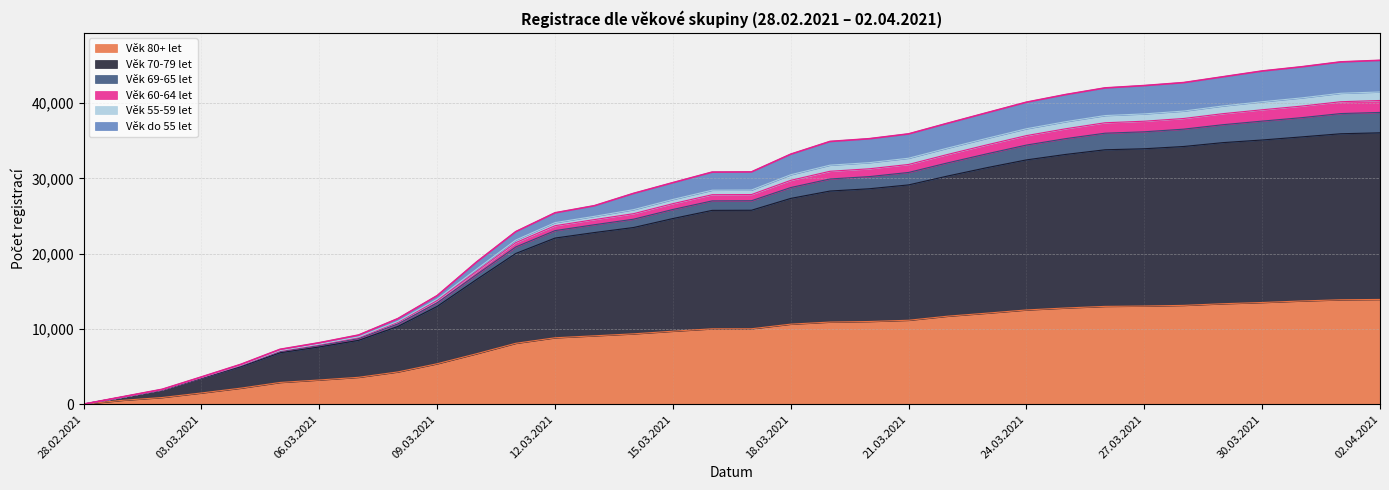

How many lines are shown in the chart?

6